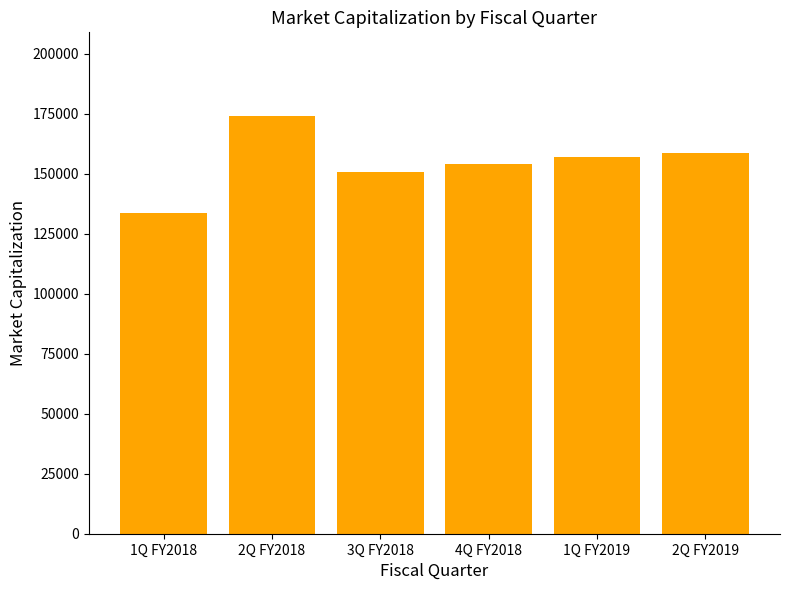

What is the ratio of the value at 3Q FY2018 to the value at 4Q FY2018?

1.0